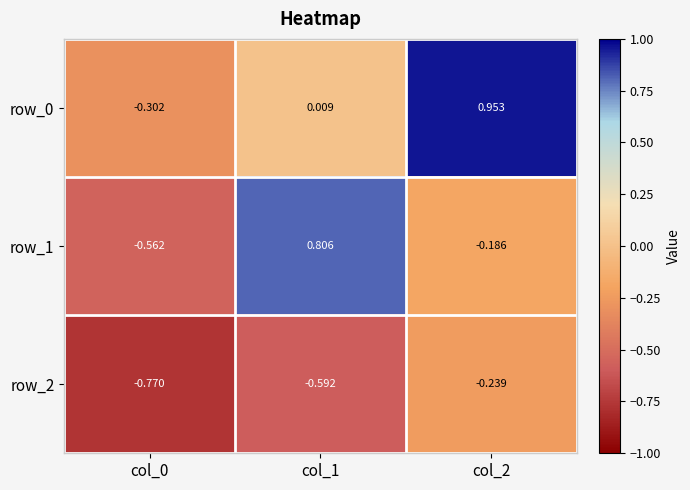

How many values in the row_0 series are below 0?

1